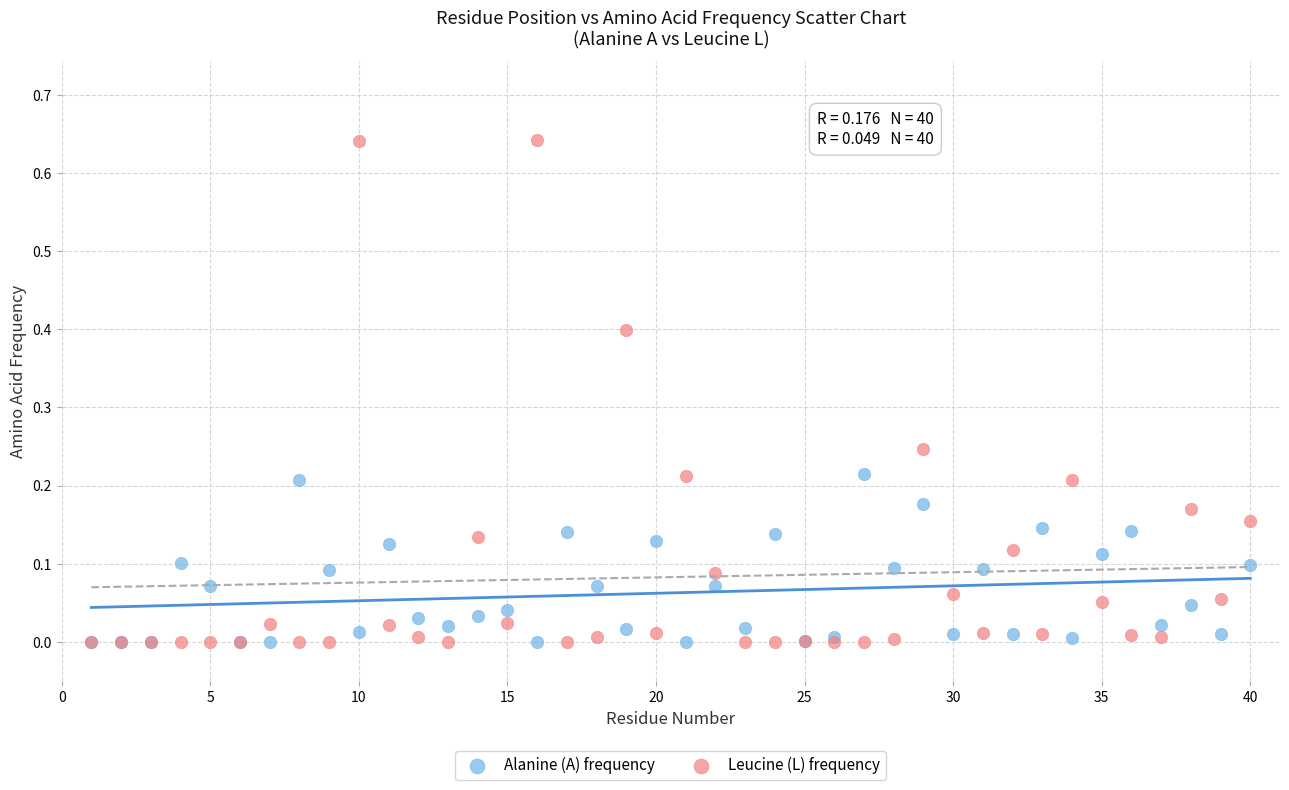

What are all the series names shown in the legend?

Alanine (A) frequency, Leucine (L) frequency